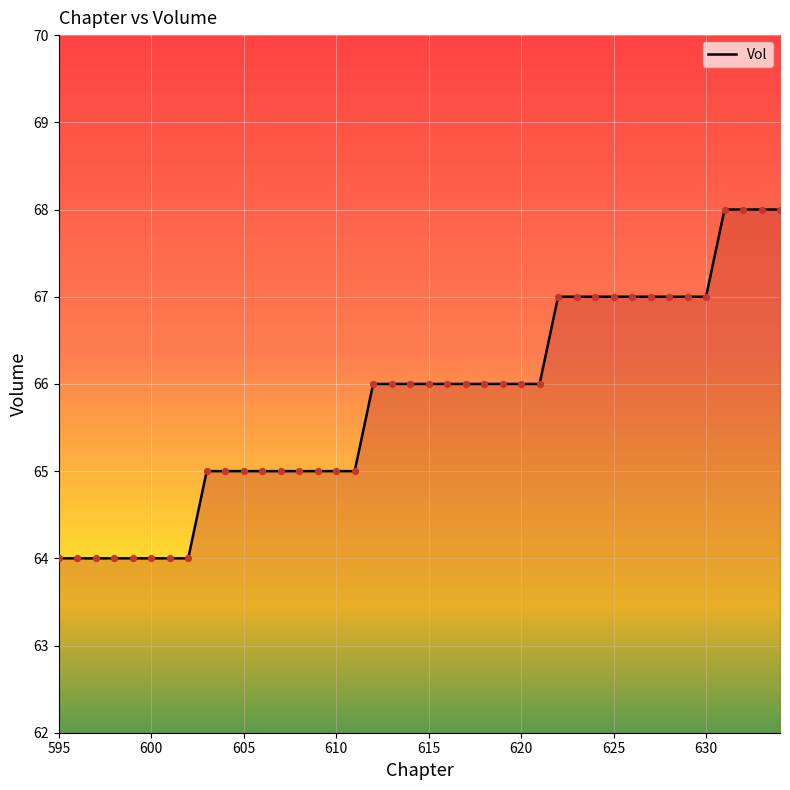

What is the maximum value shown in the chart?

68